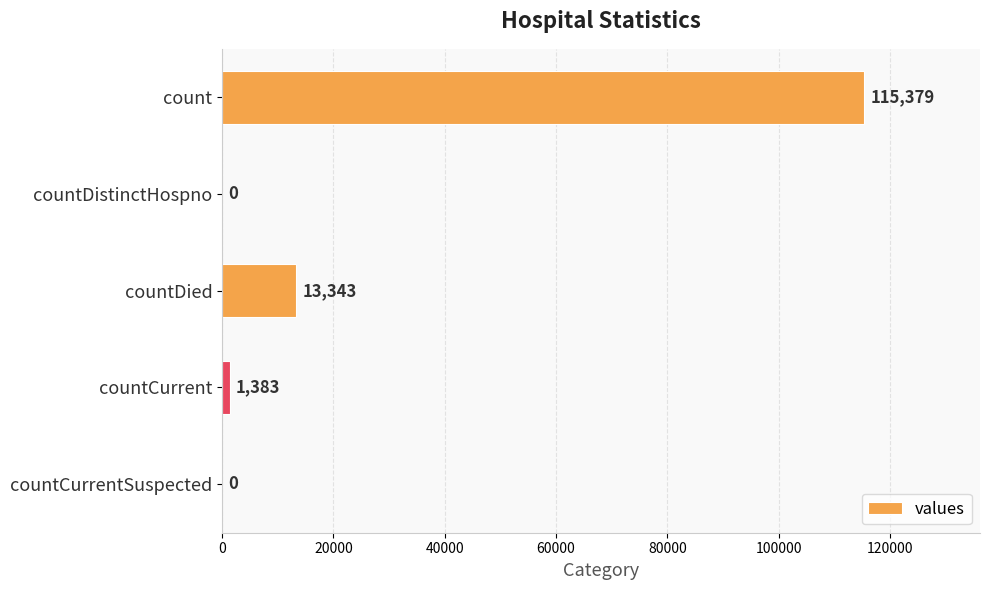

Reading bottom to top, transcribe all the data shown in this chart.

countCurrentSuspected=0	countCurrent=1383	countDied=13343	countDistinctHospno=0	count=115379